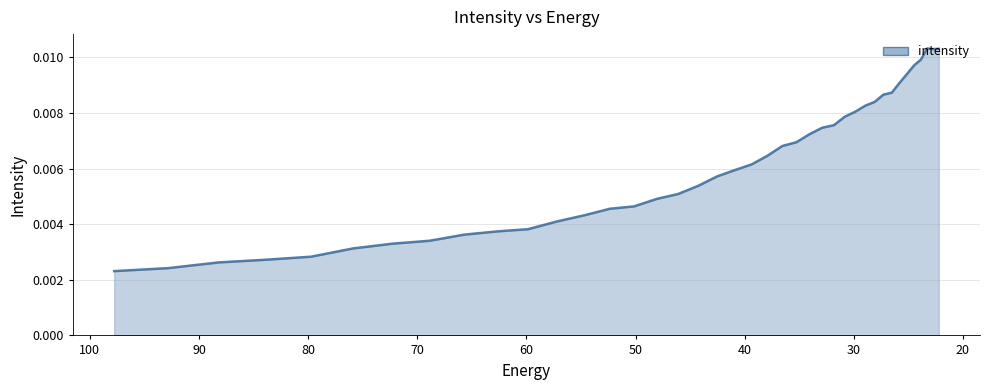

Is it true that the value at 23.861408 is 0.0?

True